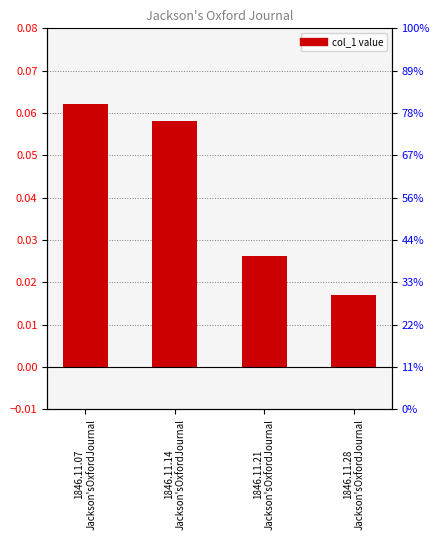

Rank the categories by value from highest to lowest.

1846.11.07
Jackson'sOxfordJournal, 1846.11.14
Jackson'sOxfordJournal, 1846.11.21
Jackson'sOxfordJournal, 1846.11.28
Jackson'sOxfordJournal